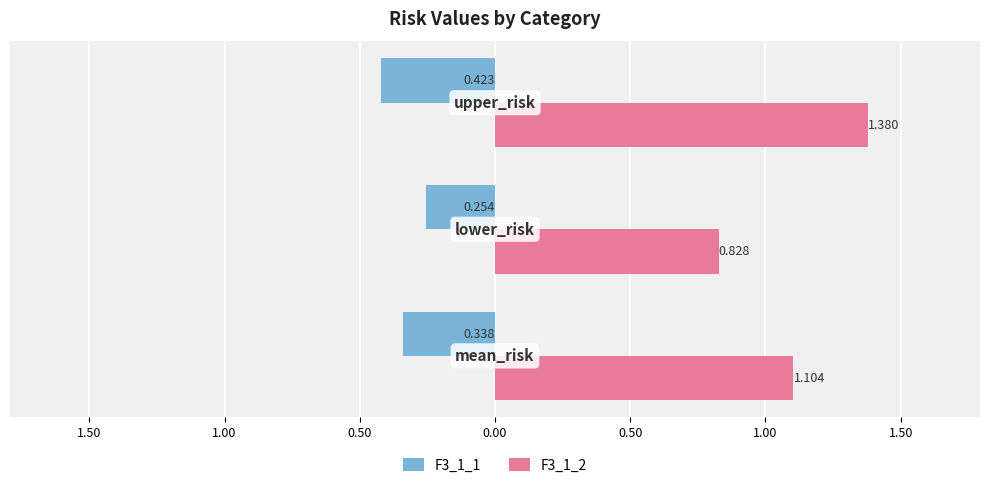

What are all the series names shown in the legend?

F3_1_1, F3_1_2